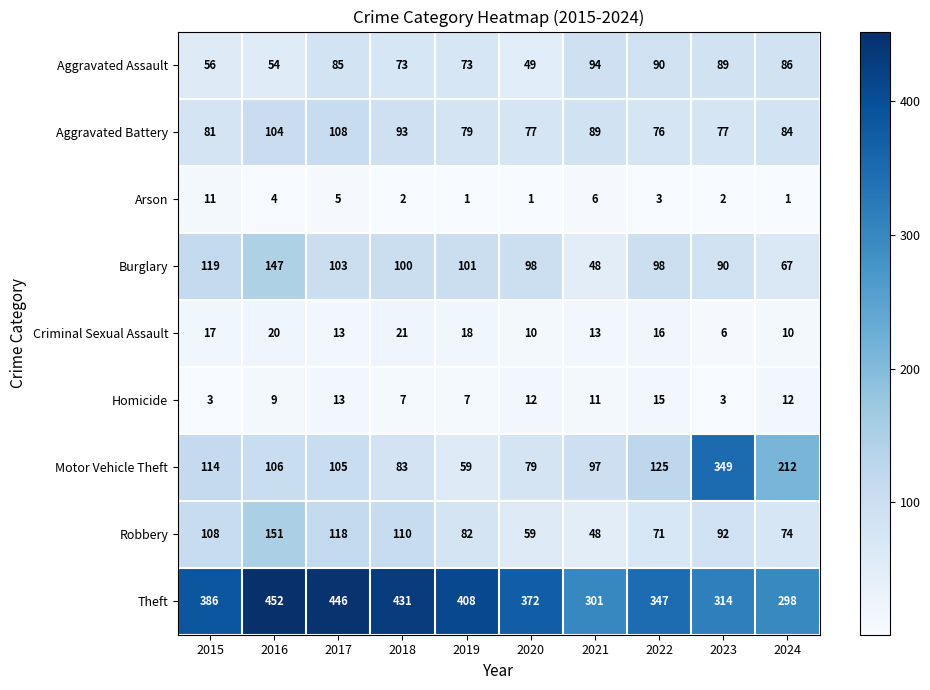

Is it true that Criminal Sexual Assault equals 4 at 2020?

False